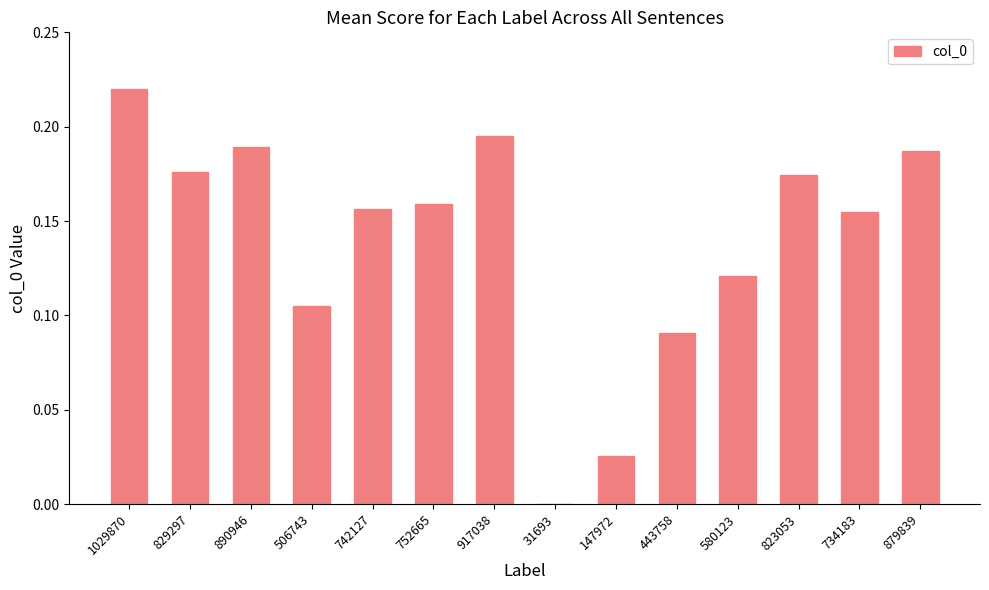

Which label corresponds to the largest value in the chart?

1029870